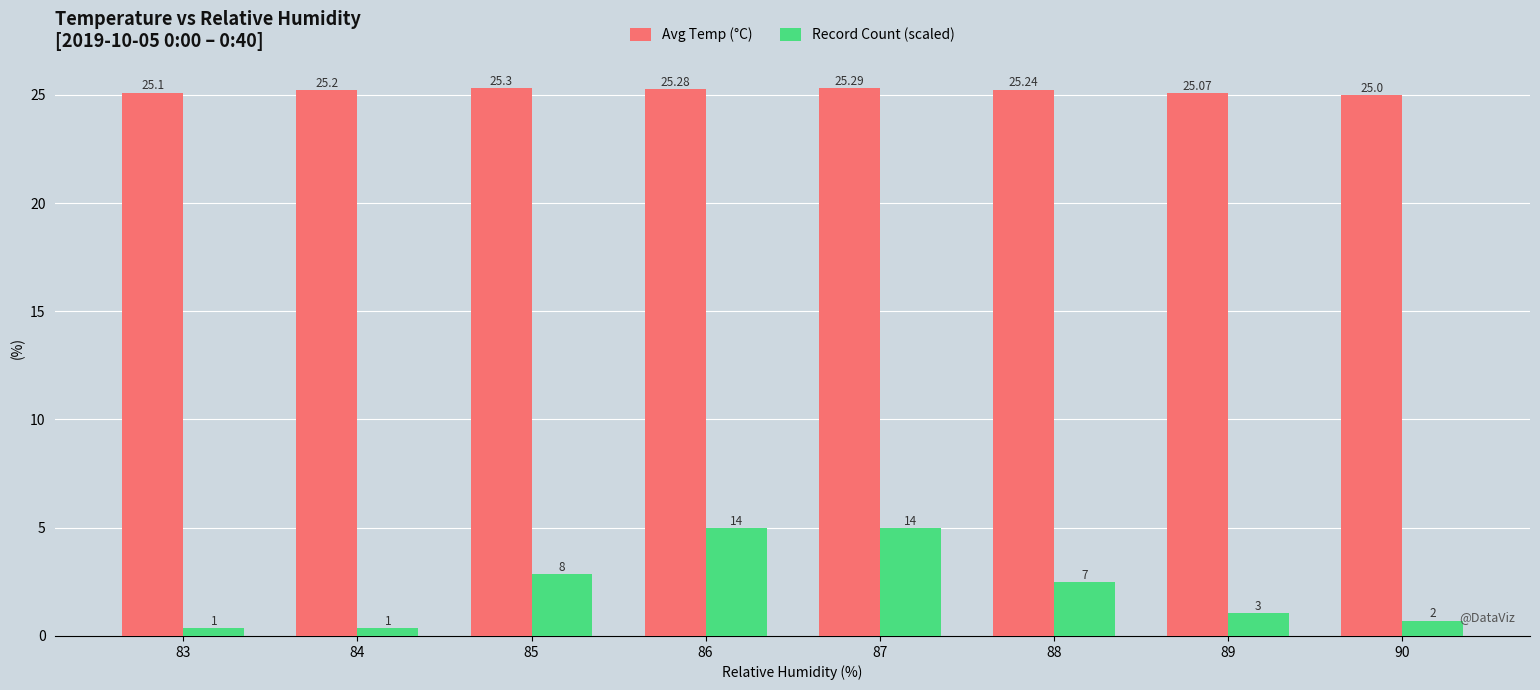

What is the highest value of the Record Count (scaled) series?

5.0